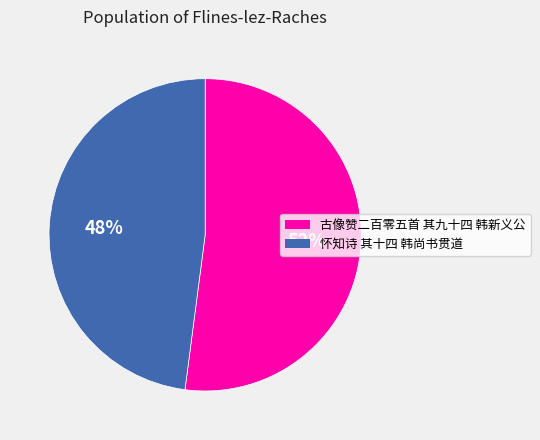

True or false: 古像赞二百零五首 其九十四 韩新义公 accounts for 65% of the total.

False